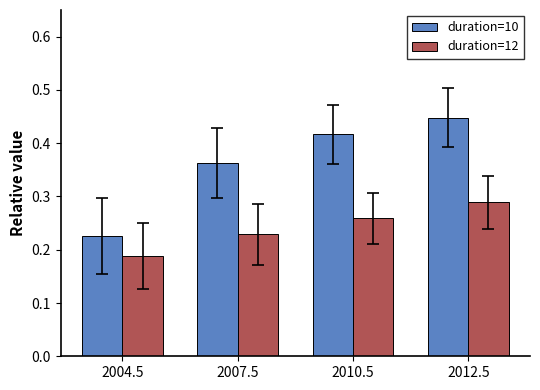

At 2007.5, list the series in order from largest to smallest.

duration=10, duration=12